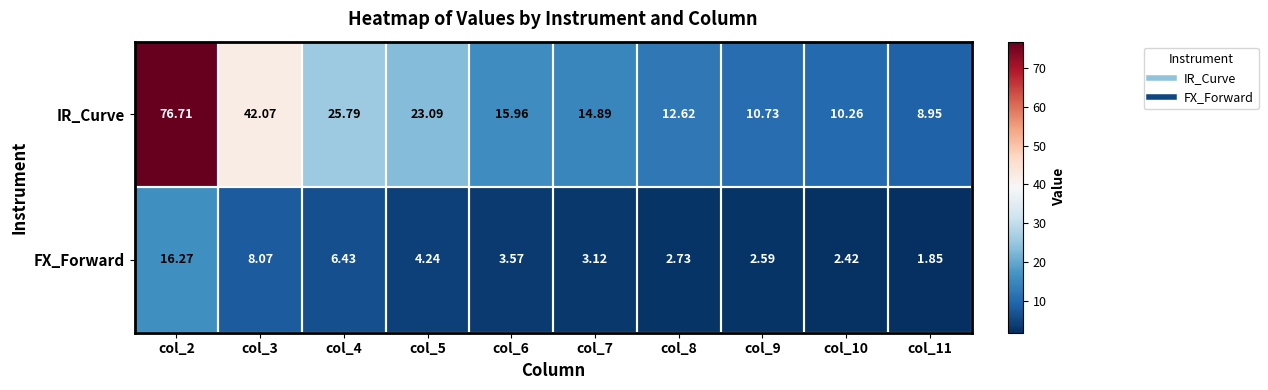

At which category is the sum across all series the highest?

col_2